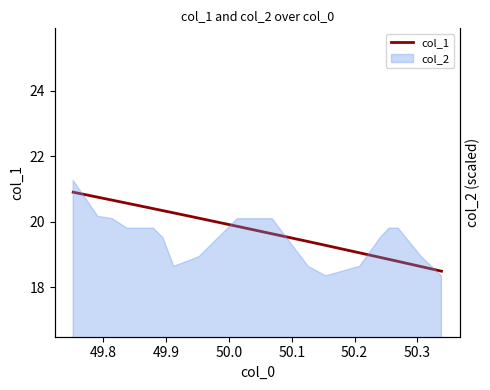

True or false: the data shows 20.8 at 49.8.

True